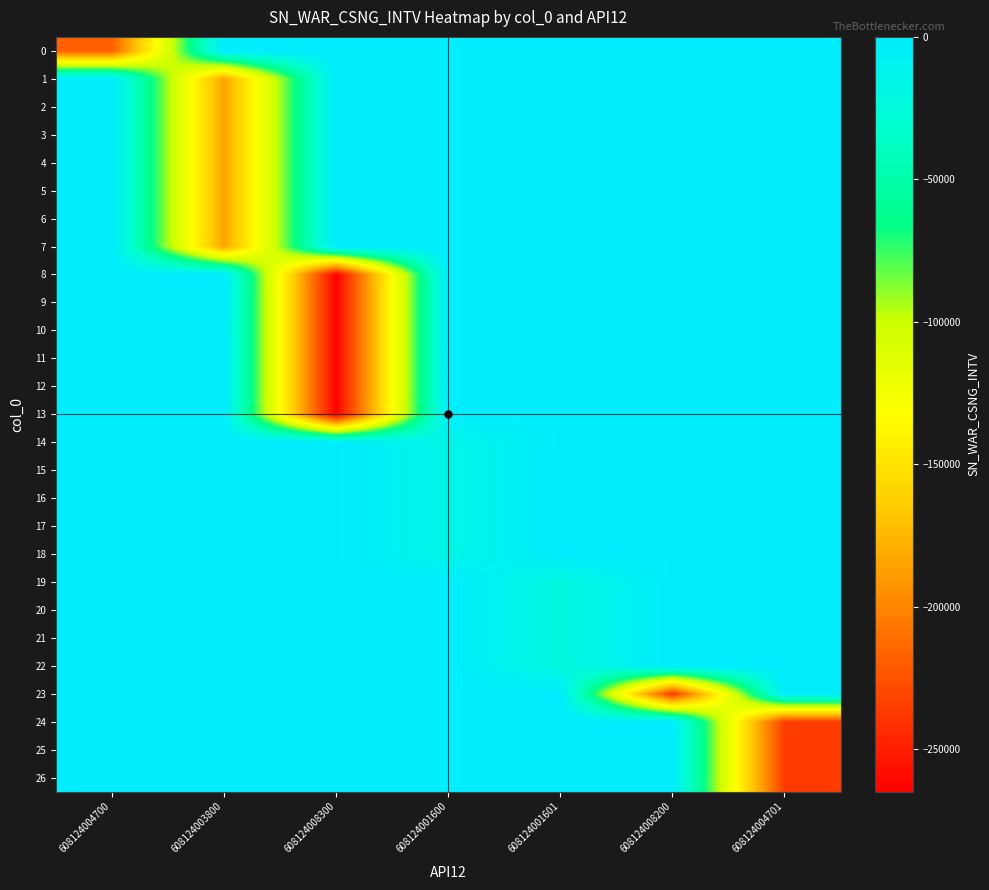

Which has a higher value, 608124008200 or 608124003800?

608124008200